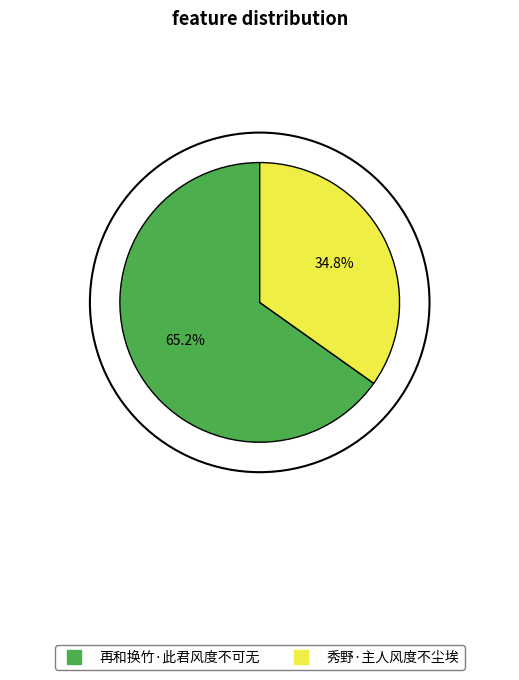

True or false: 秀野·主人风度不尘埃 accounts for 35% of the total.

True